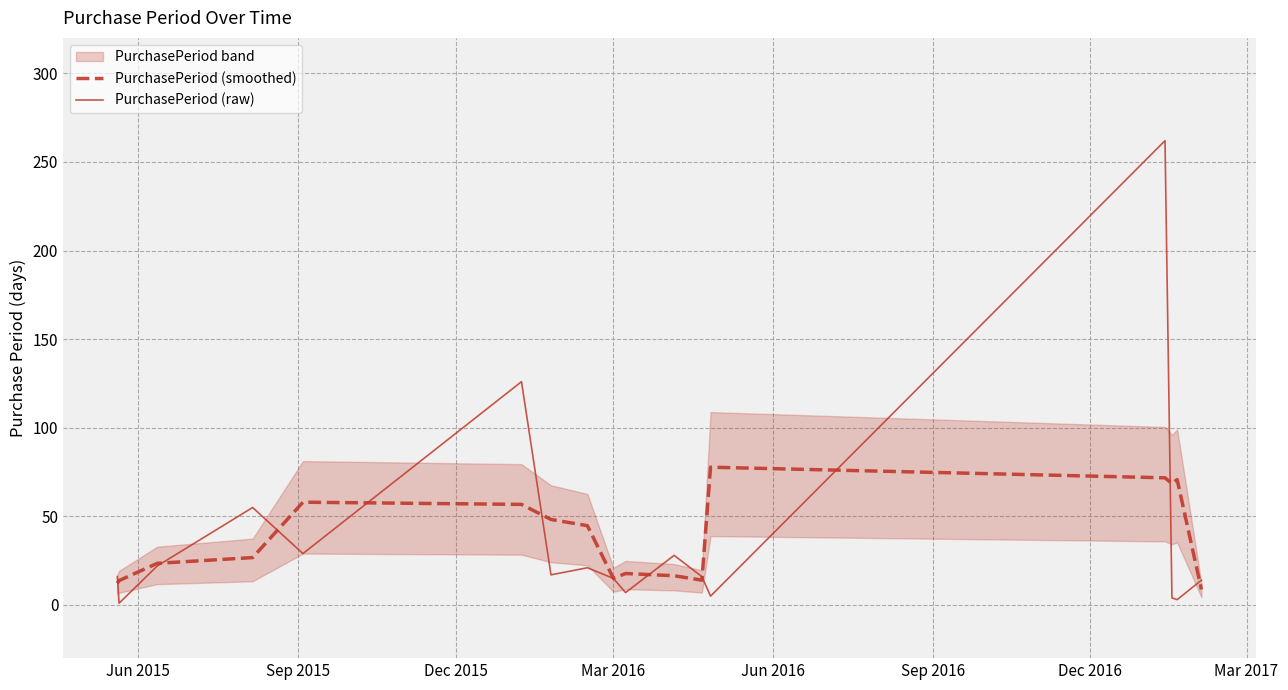

After their last crossing, which series has the higher values: PurchasePeriod (raw) or PurchasePeriod (smoothed)?

PurchasePeriod (raw)